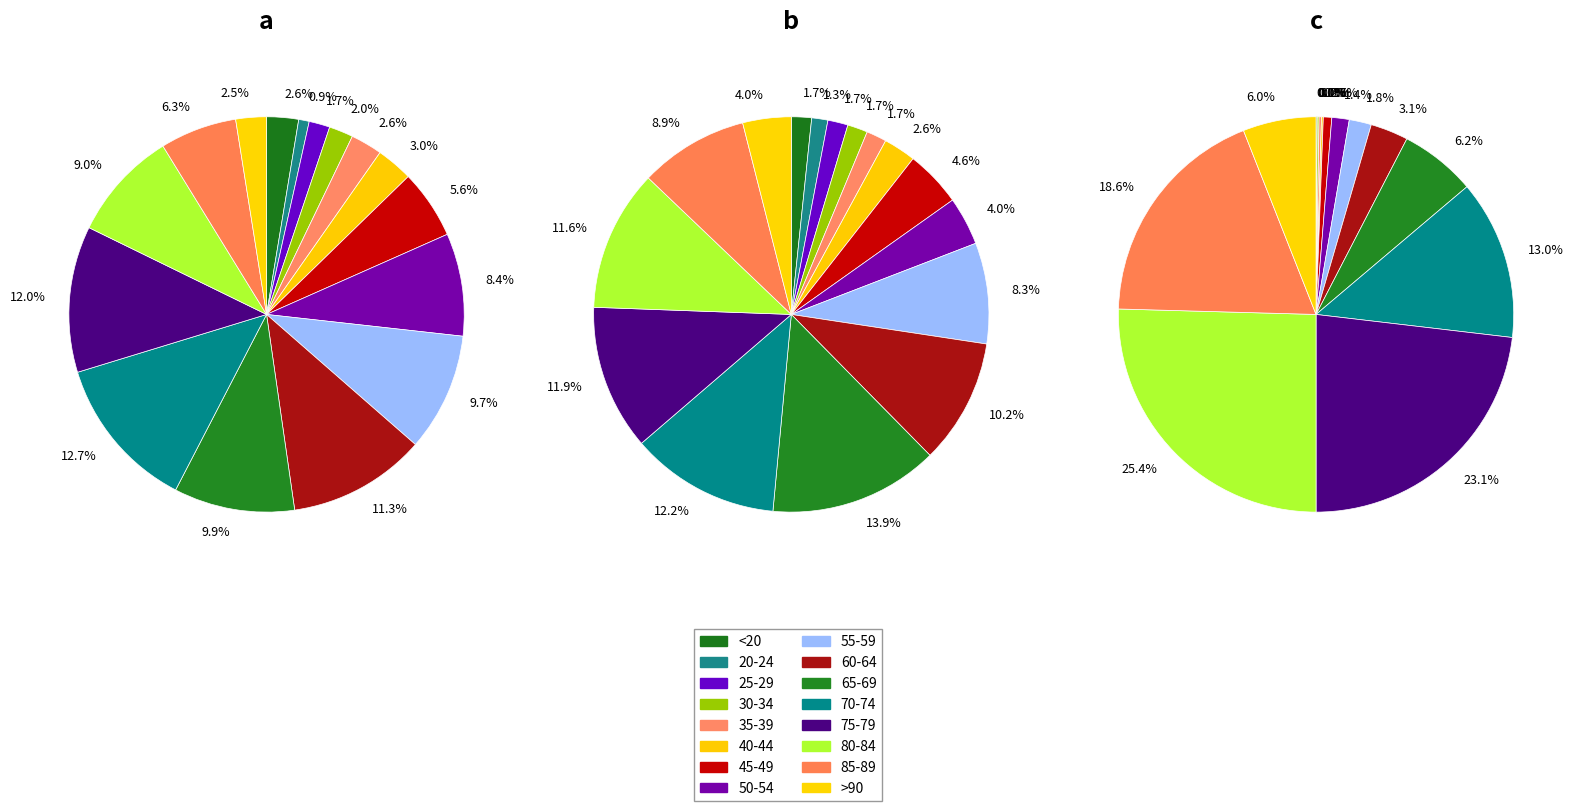

True or false: >90 accounts for 1% of the total.

False